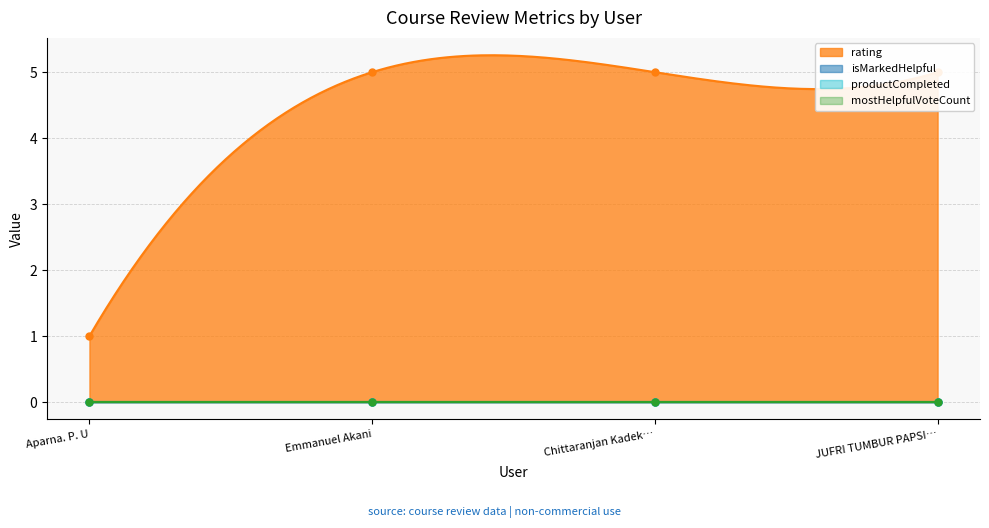

Rank the series at JUFRI TUMBUR PAPSI SITOMPUL from lowest to highest value.

isMarkedHelpful, productCompleted, mostHelpfulVoteCount, rating